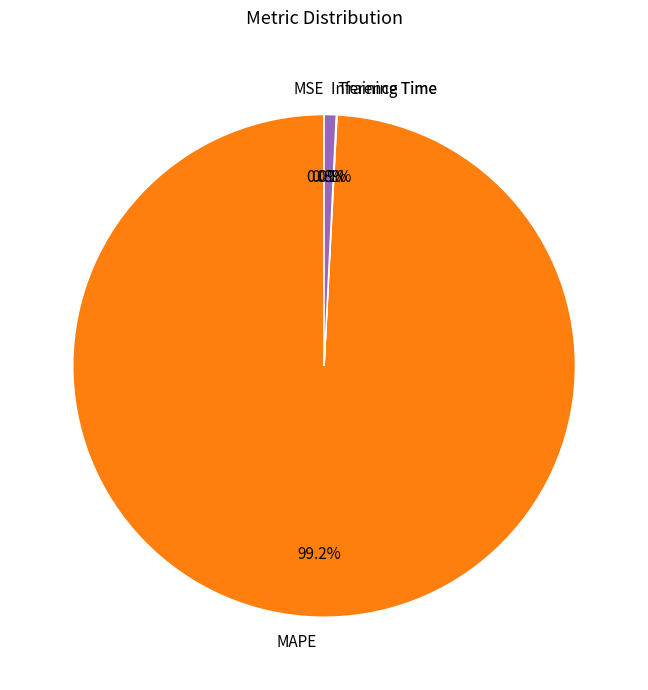

Which slice is the largest?

MAPE